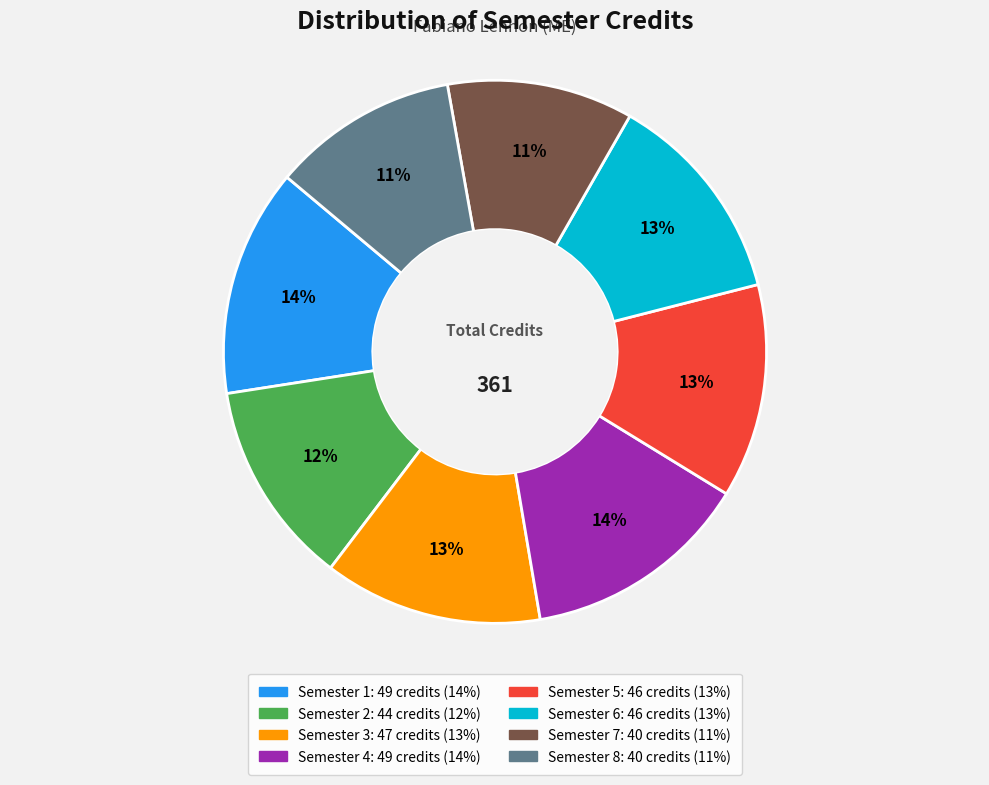

Combined, do Semester 1 and Semester 2 account for over 50%?

No